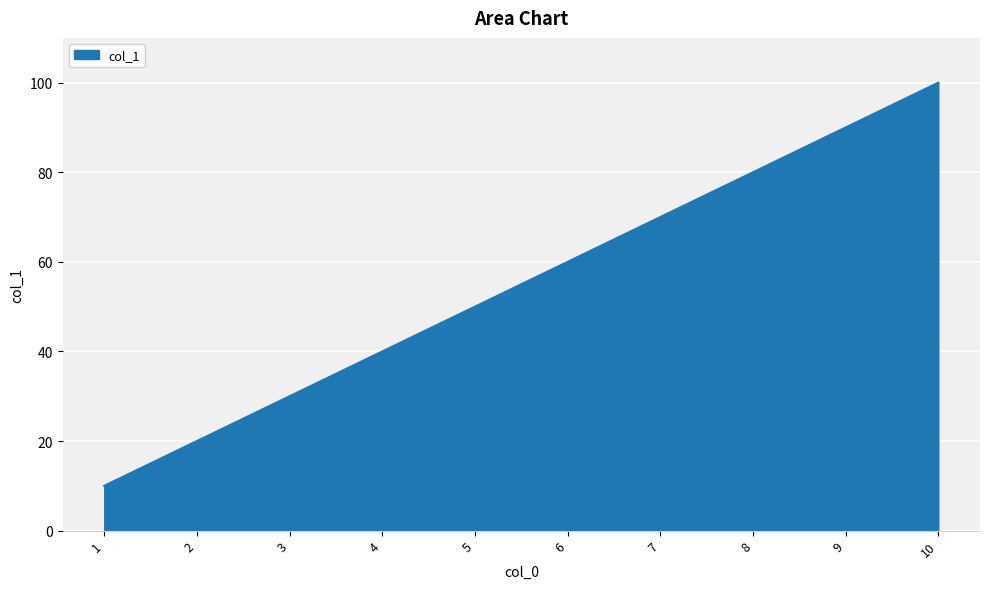

Between 7 and 2, which is larger?

7